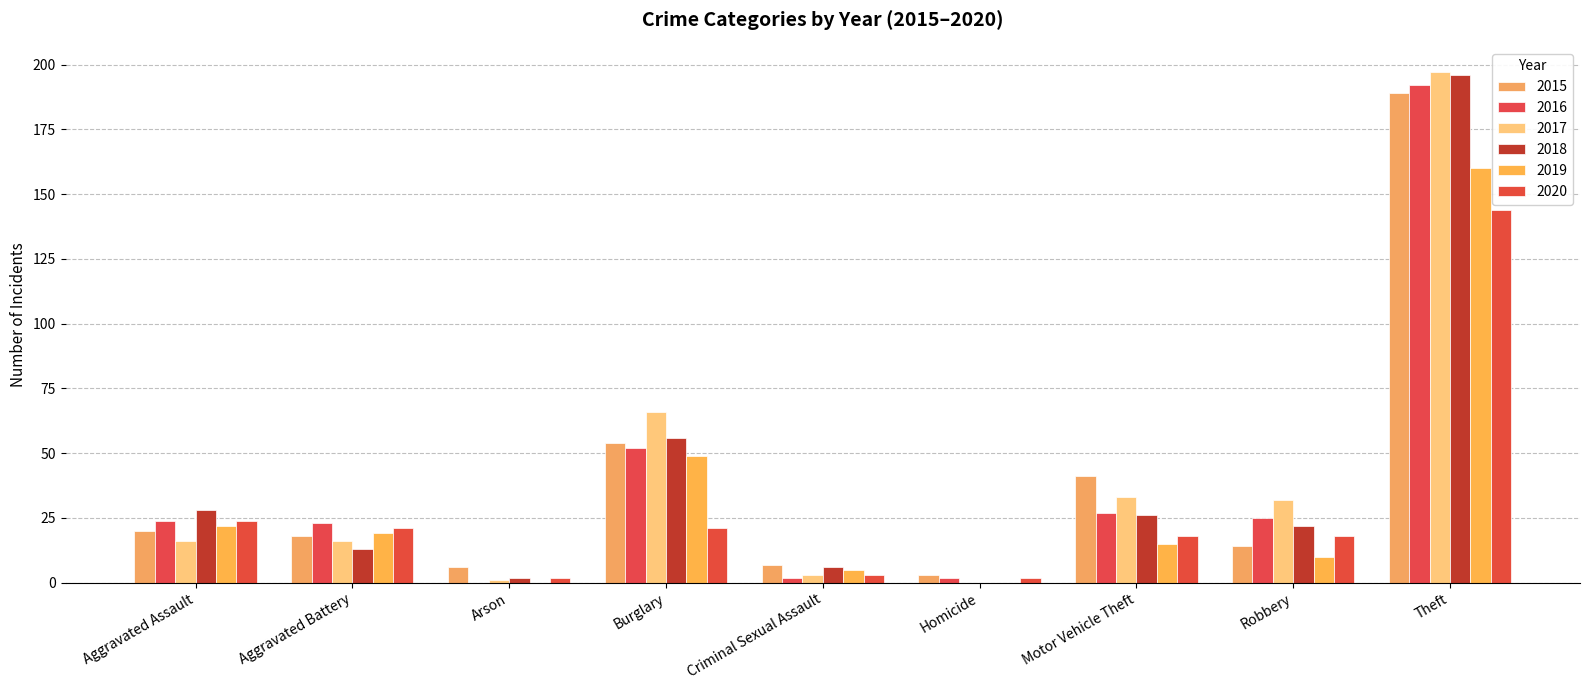

Are the bars horizontal?

No